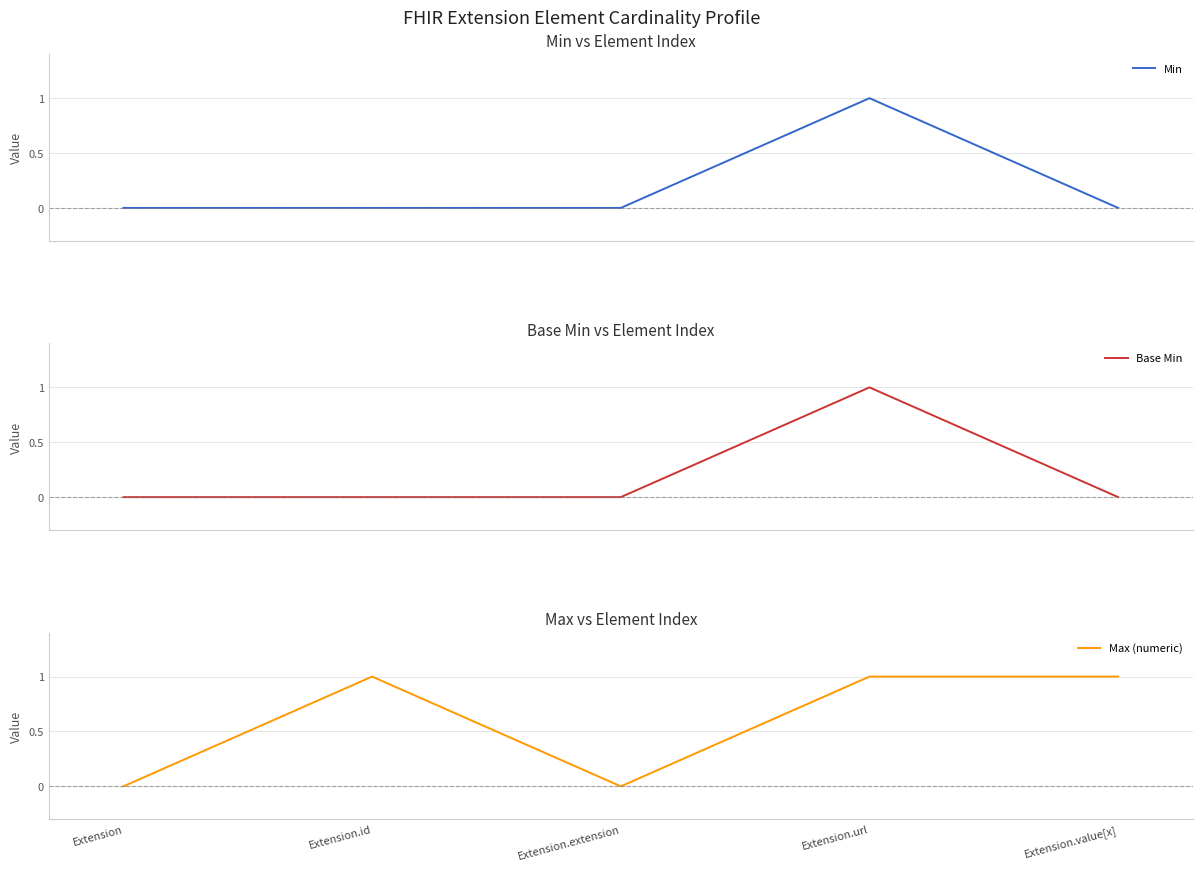

What is the label of the 5th point from the right?

Extension